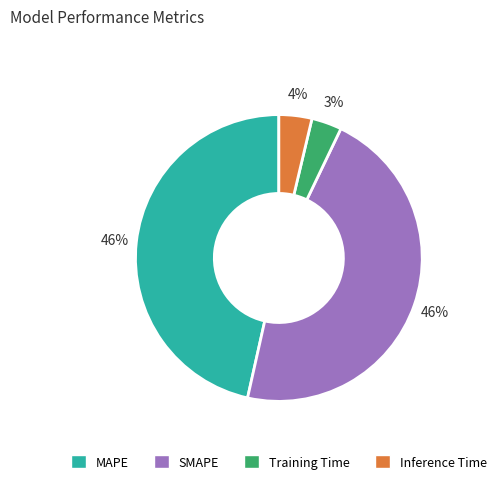

Is it true that Training Time is 3% of the pie?

True